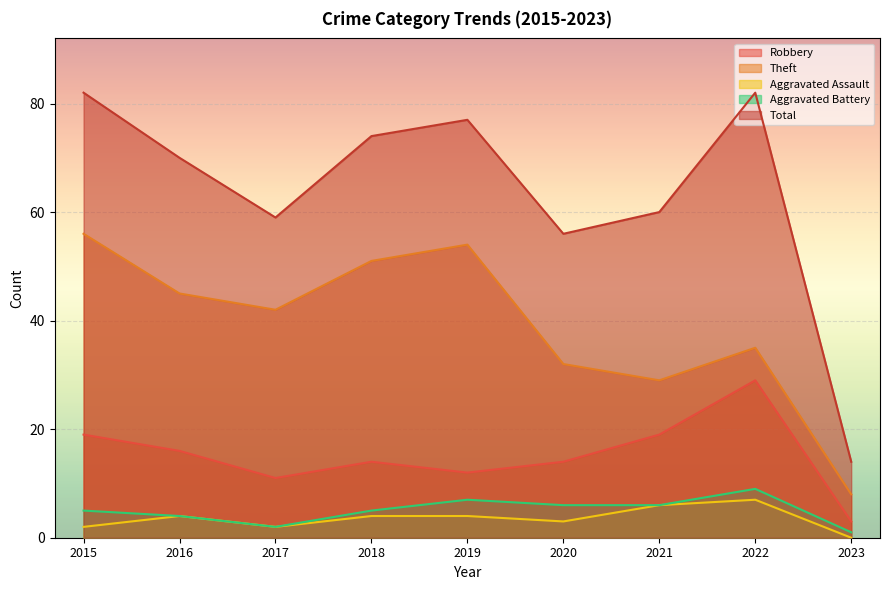

Reading right to left, list all the values displayed in this chart.

Robbery: 2023=3	2022=29	2021=19	2020=14	2019=12	2018=14	2017=11	2016=16	2015=19
Theft: 2023=8	2022=35	2021=29	2020=32	2019=54	2018=51	2017=42	2016=45	2015=56
Aggravated Assault: 2023=0	2022=7	2021=6	2020=3	2019=4	2018=4	2017=2	2016=4	2015=2
Aggravated Battery: 2023=1	2022=9	2021=6	2020=6	2019=7	2018=5	2017=2	2016=4	2015=5
Total: 2023=14	2022=82	2021=60	2020=56	2019=77	2018=74	2017=59	2016=70	2015=82